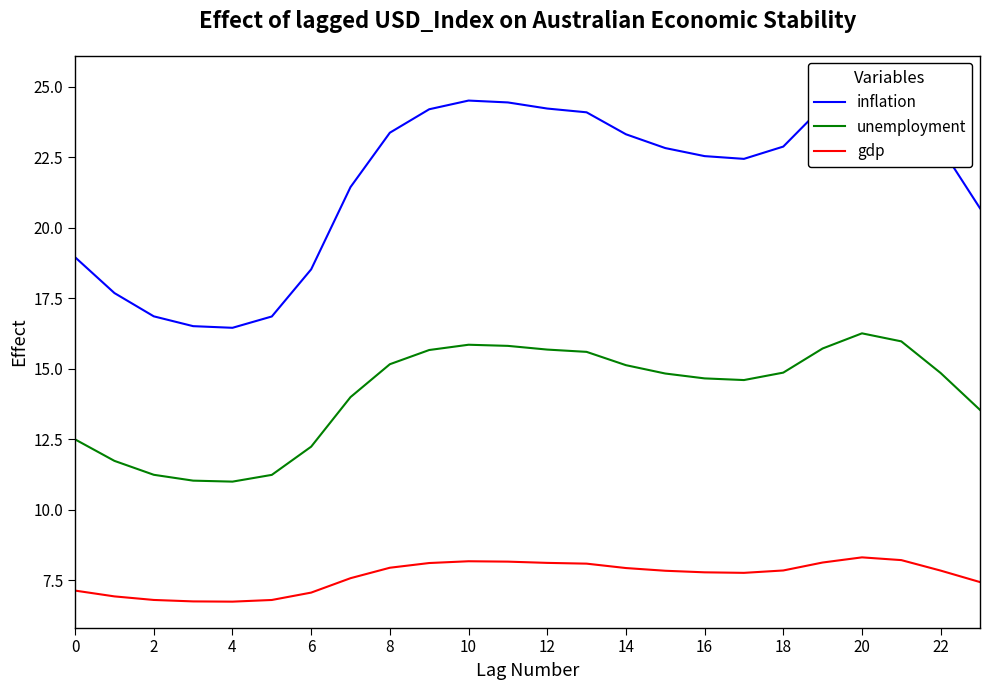

True or false: unemployment and gdp cross at least once.

False